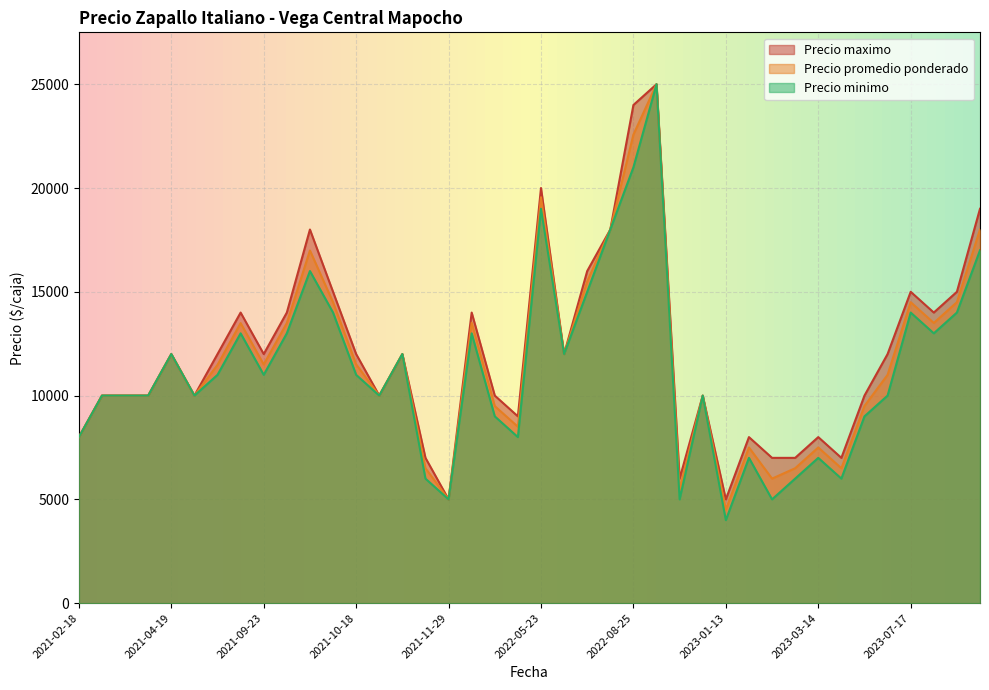

Which series changed the most between 2021-09-23 and 2023-07-17?

Precio promedio ponderado